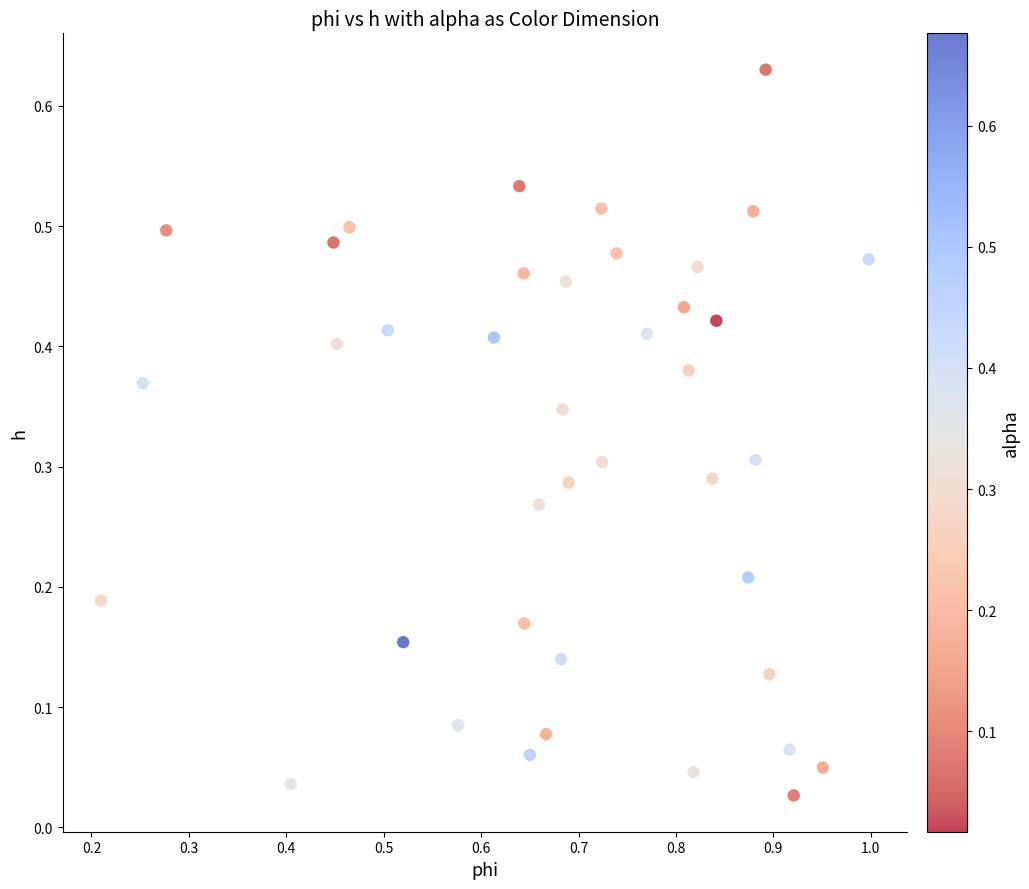

What is the range of X values (max minus min)?

0.8